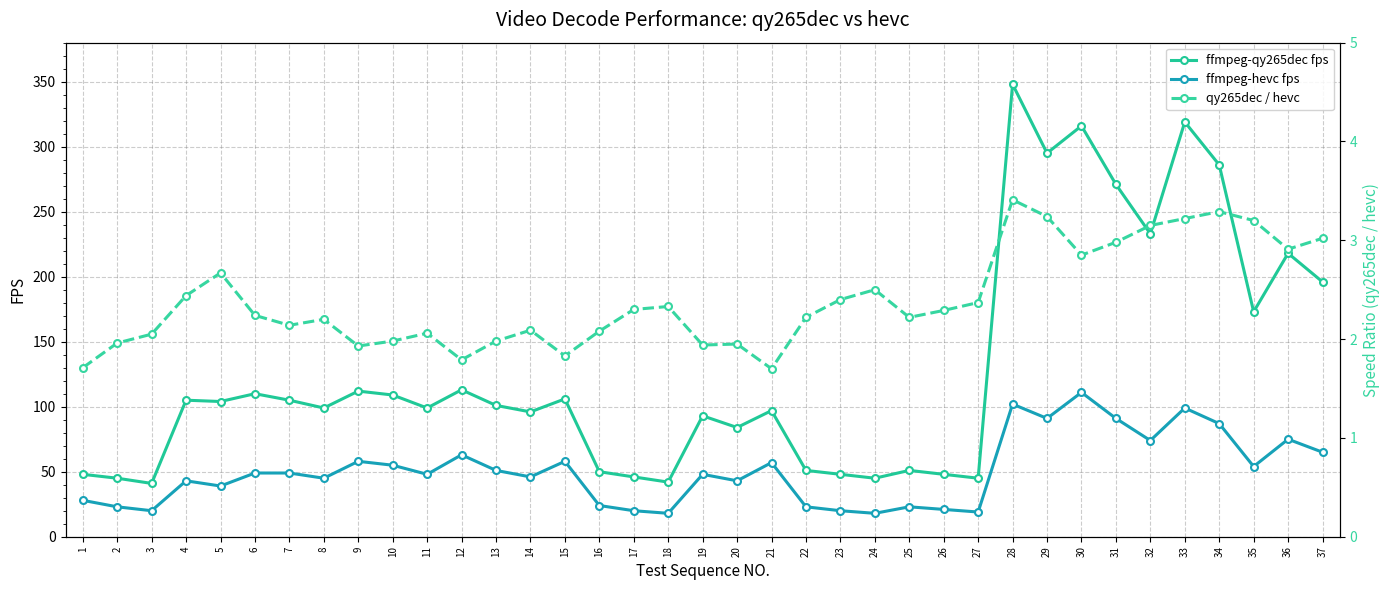

List the series in order of their peak value, lowest first.

qy265dec / hevc, ffmpeg-hevc fps, ffmpeg-qy265dec fps